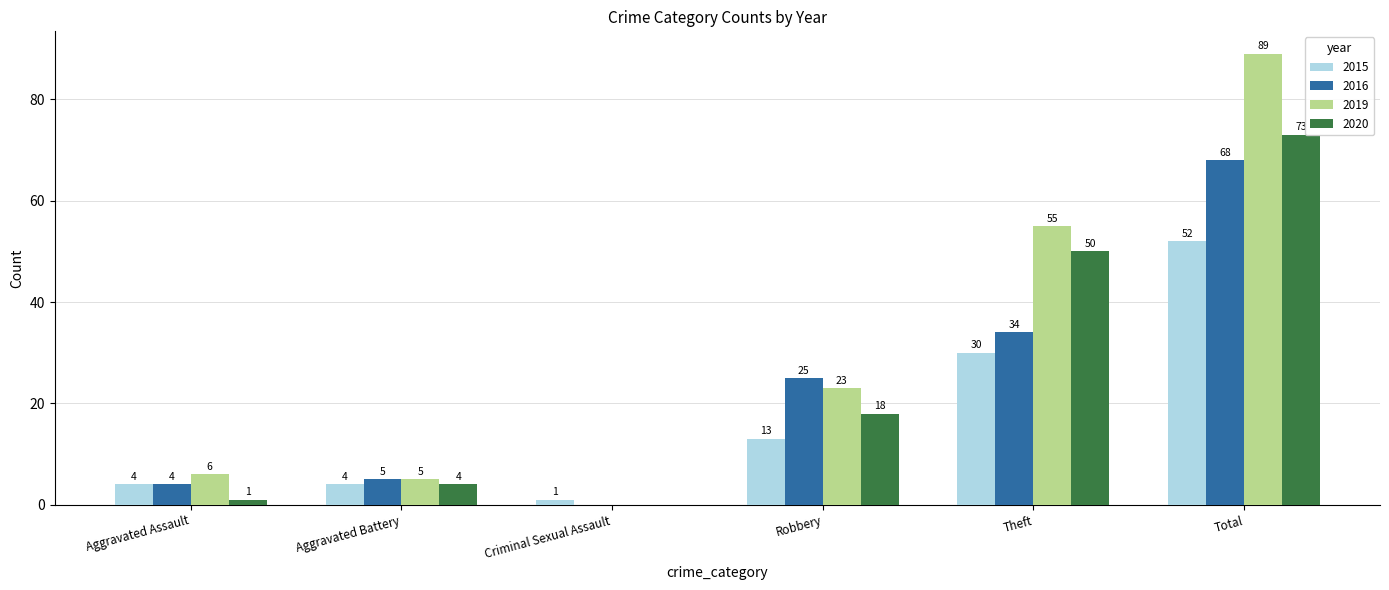

Which series has the largest total across all categories?

2019